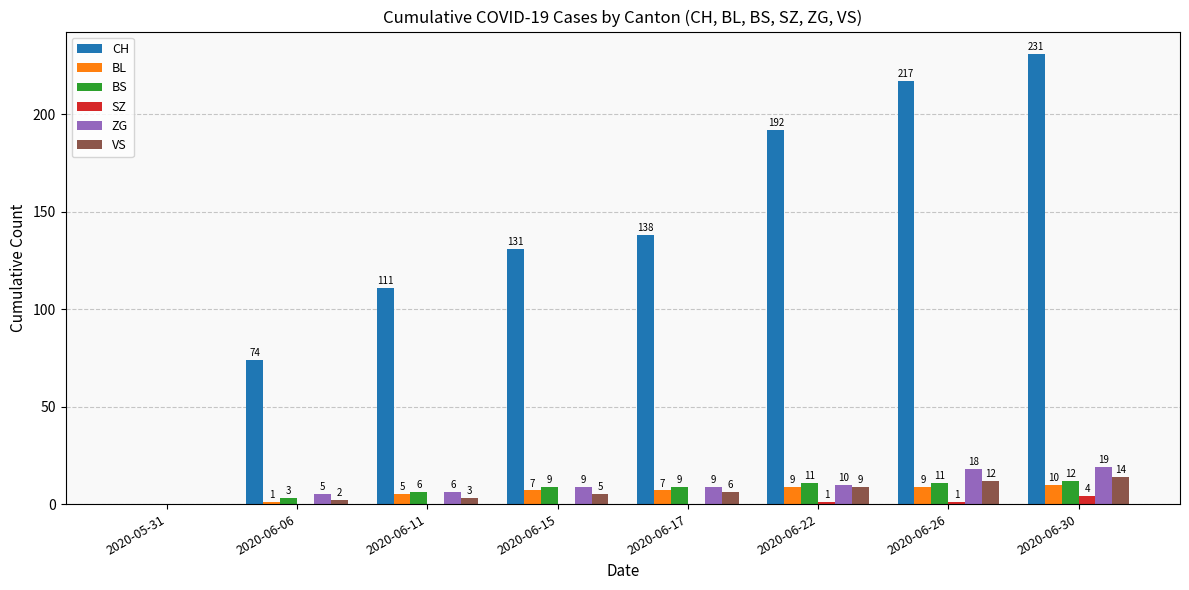

The SZ series shows 4 at 2020-06-30. True or false?

True